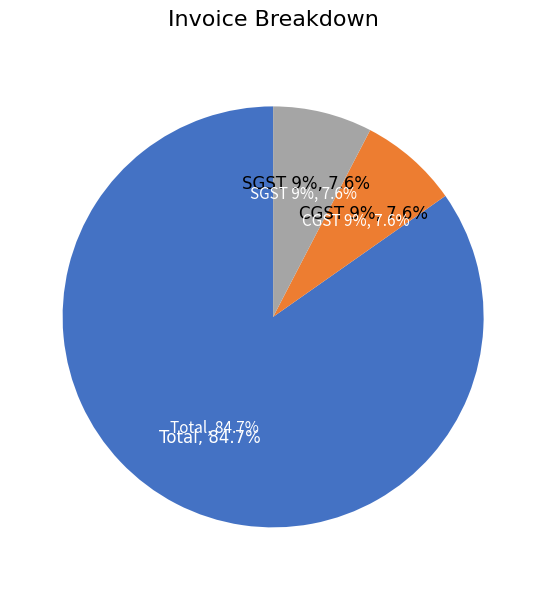

Count the number of slices in the pie.

3